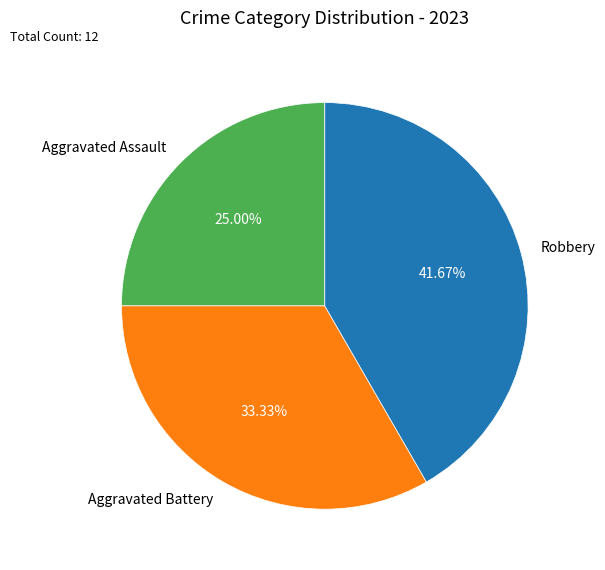

To the nearest percent, what is the combined percentage of Robbery and Aggravated Battery?

75%